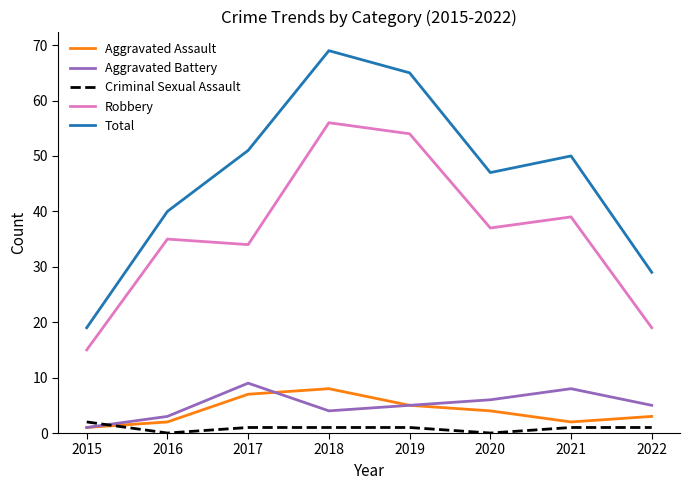

True or false: Total has a value of 29 at 2017.

False